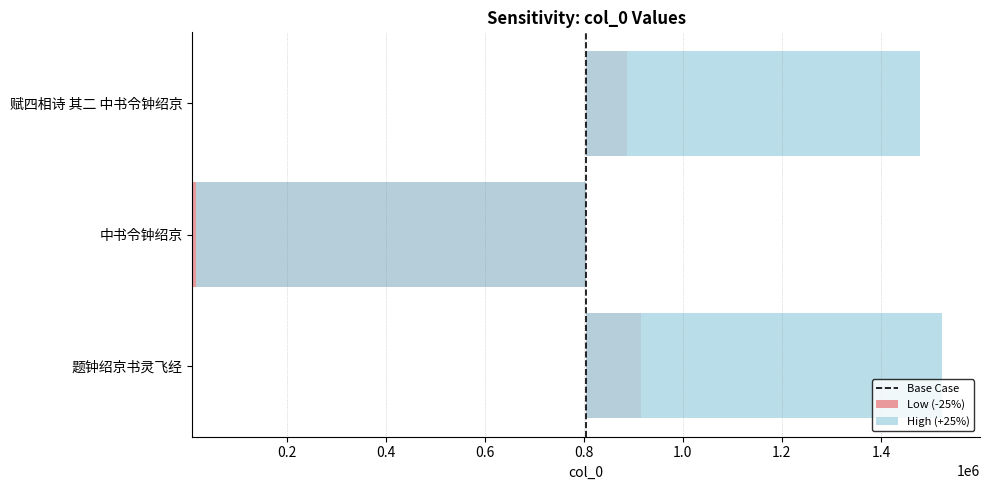

How many data points are less than 1?

1